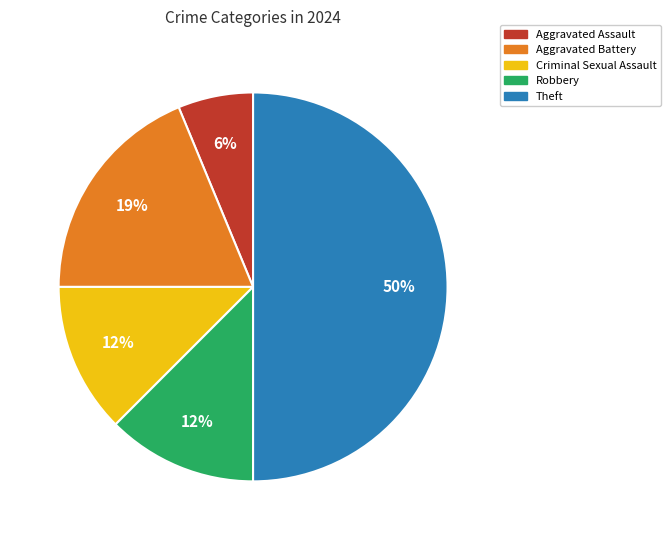

What is the ratio of the value at Aggravated Battery to the value at Theft?

0.4